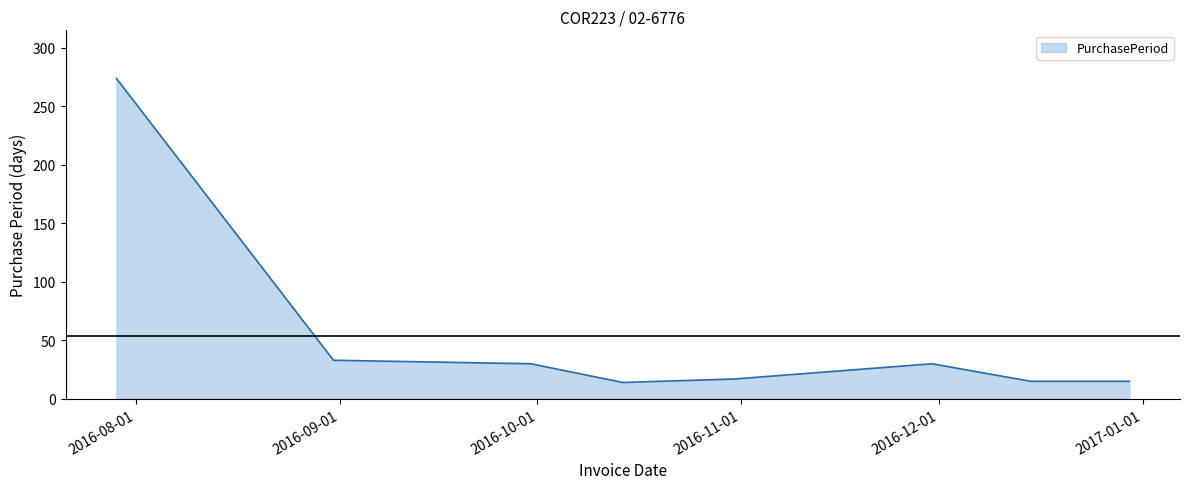

What is the smallest value displayed?

14